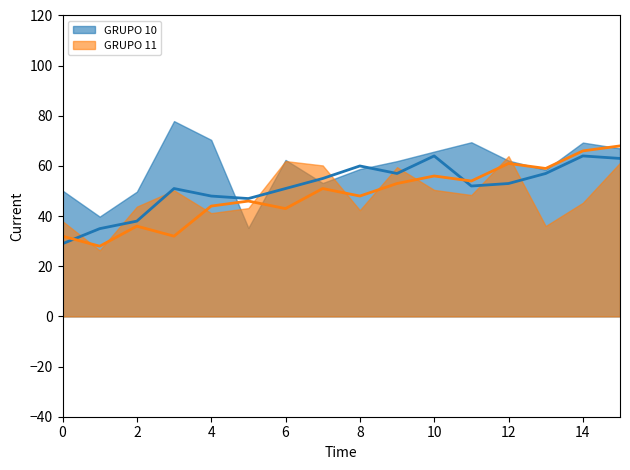

True or false: GRUPO 11 has more than 0 points higher than both neighbors.

True